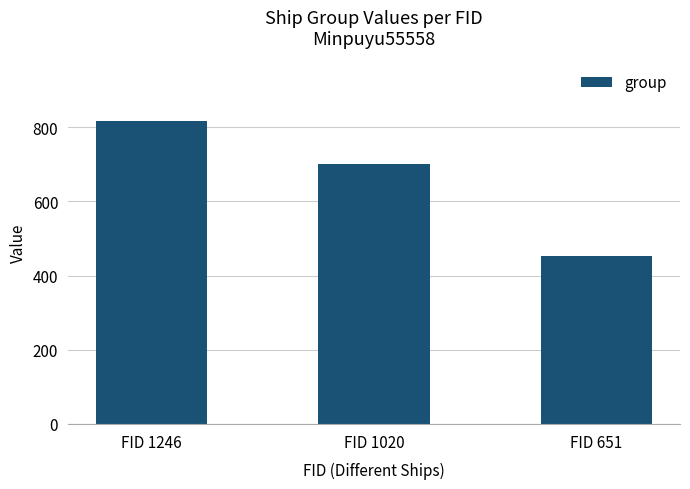

List the labels in order of value, smallest first.

FID 651, FID 1020, FID 1246